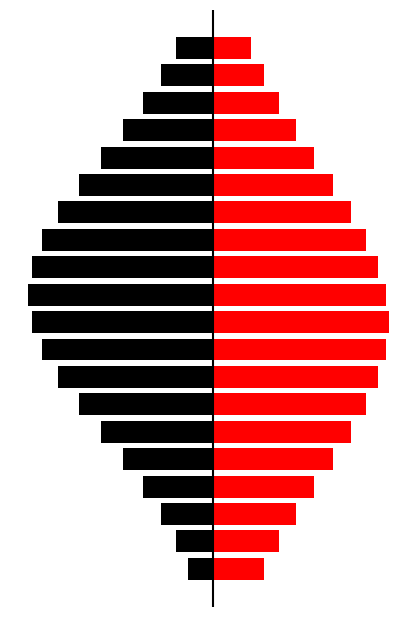

How many bars are there in total?

40